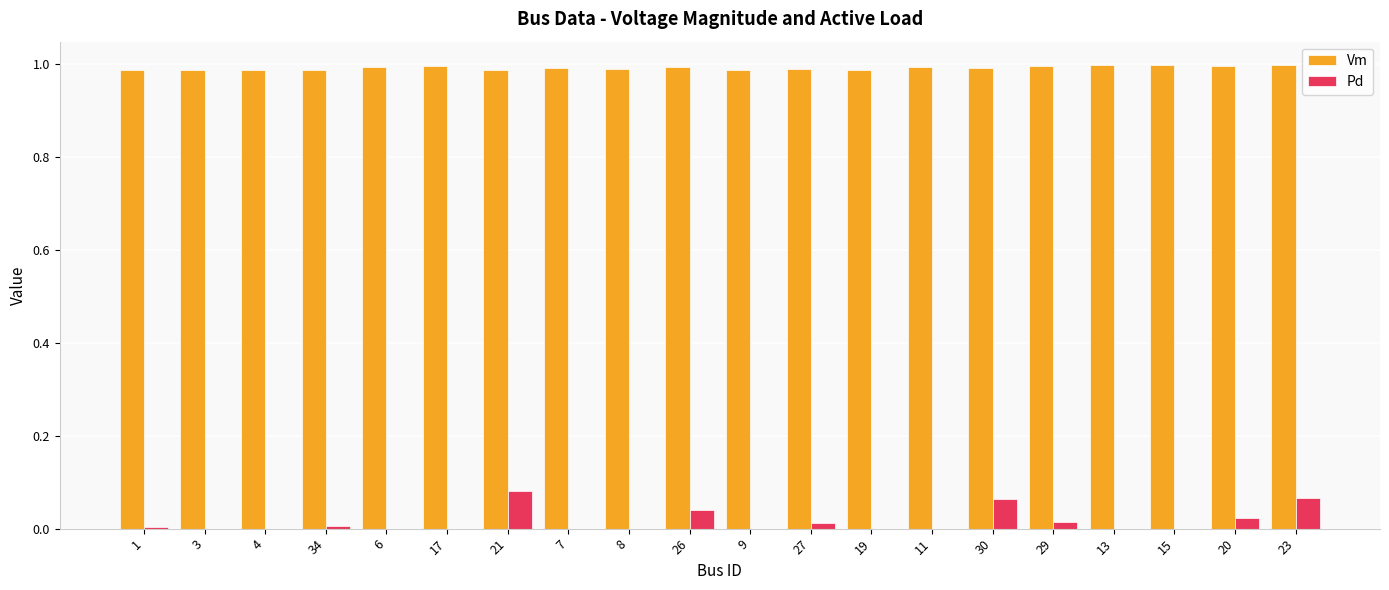

The Pd series shows 0.0 at 9. True or false?

True